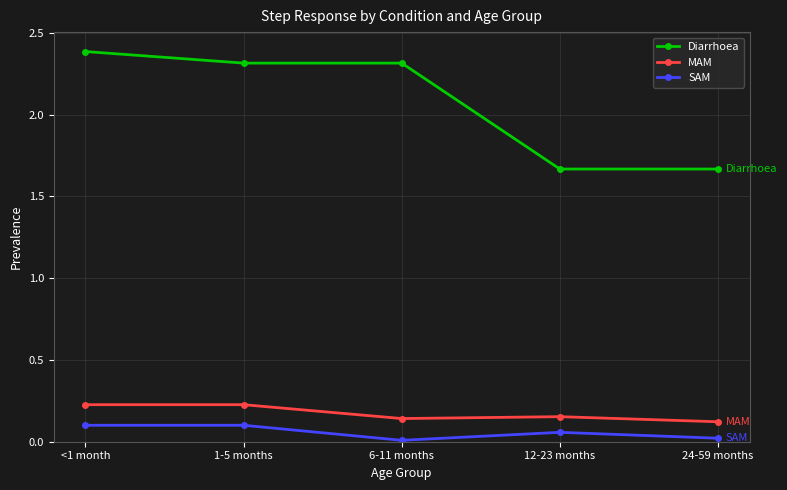

What is the difference between the second highest and minimum values in the Diarrhoea series?

0.6